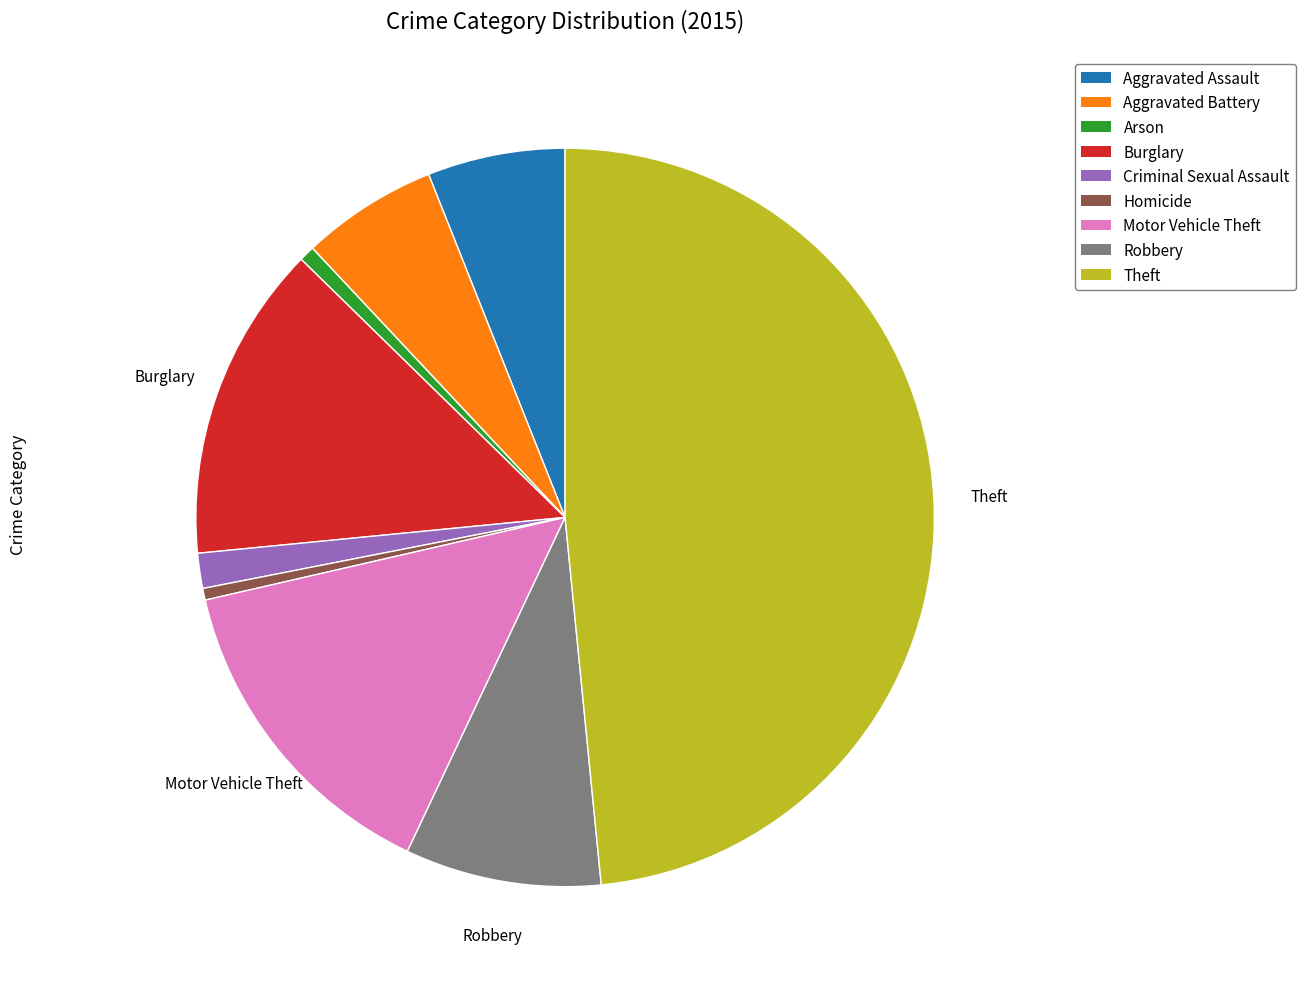

Which category has the biggest portion of the pie?

Theft